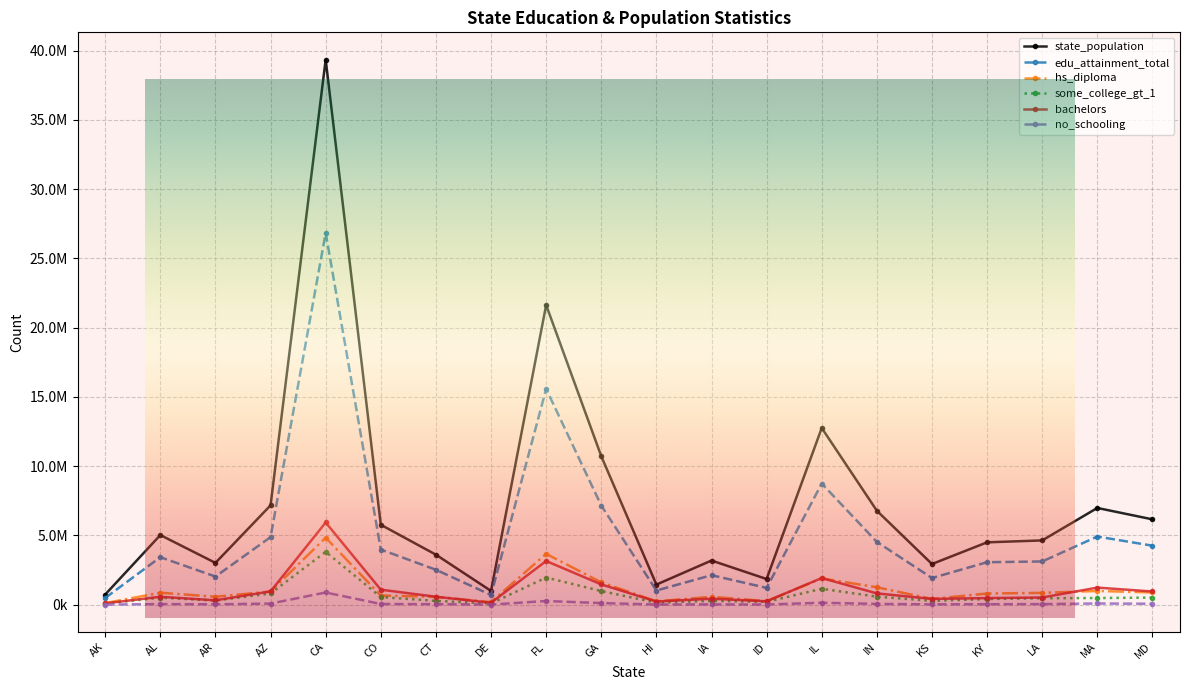

Rank the series by their maximum value, from highest to lowest.

state_population, edu_attainment_total, bachelors, hs_diploma, some_college_gt_1, no_schooling